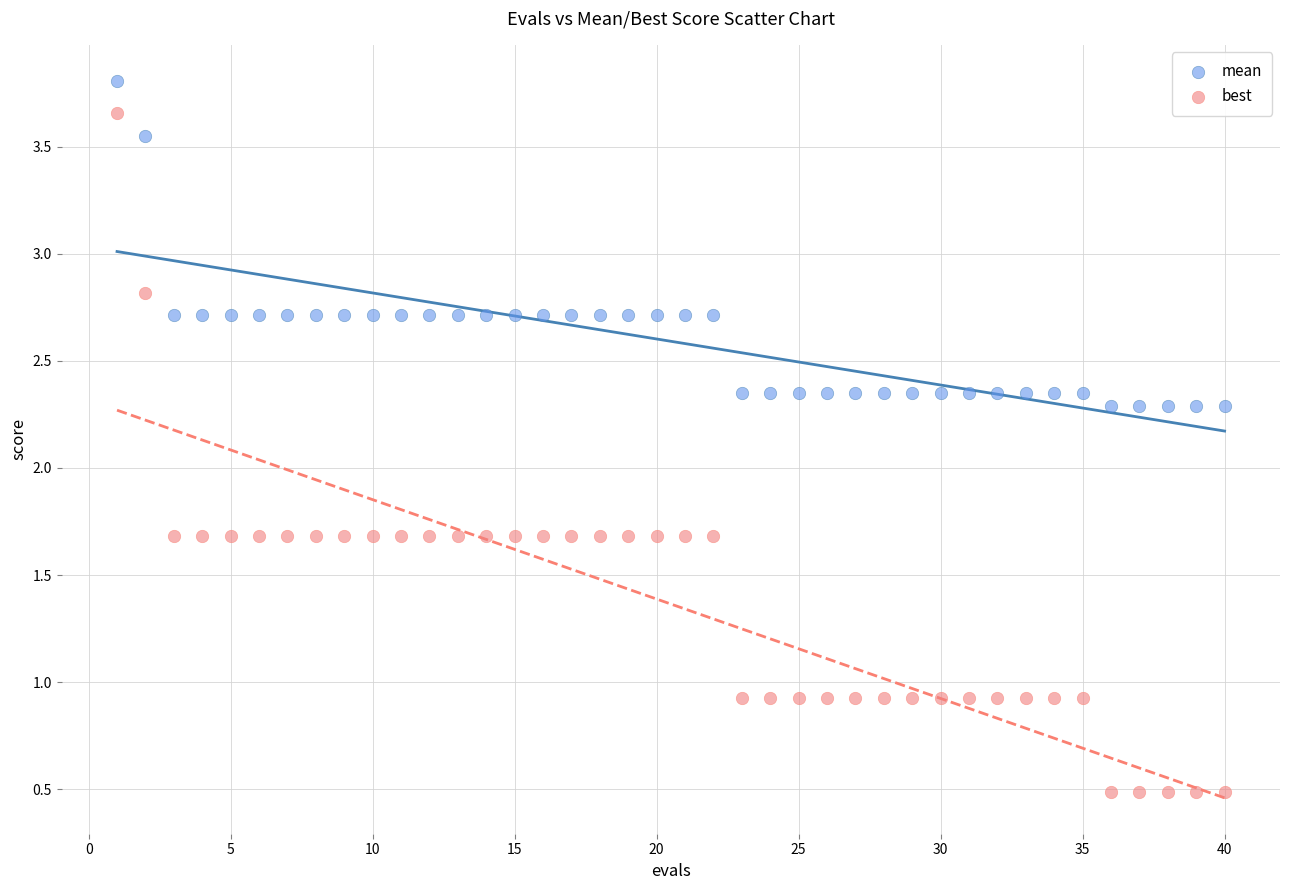

What are all the series names shown in the legend?

mean, best